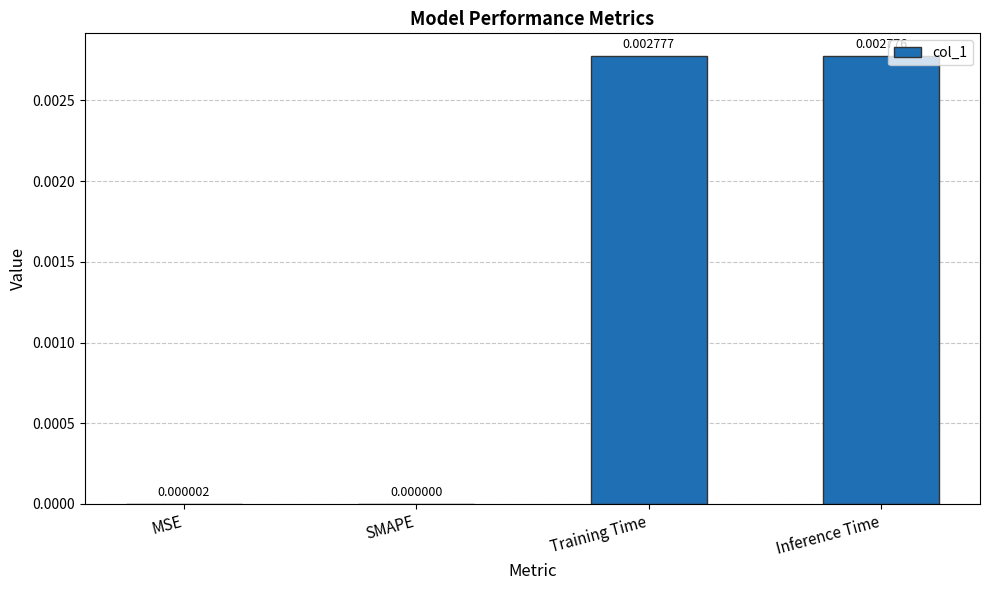

Are the bars horizontal?

No